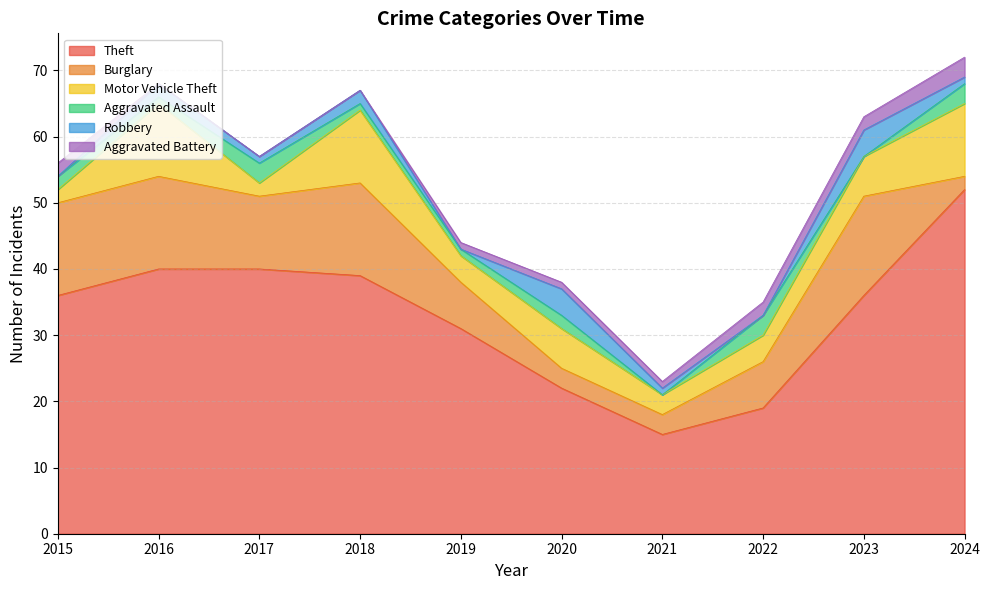

Does the chart have visible grid lines?

Yes